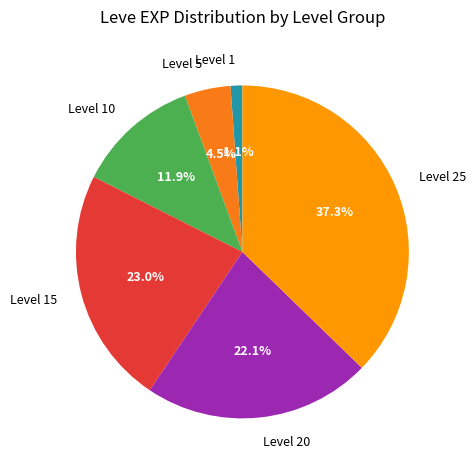

Rank the categories by value from lowest to highest.

Level 1, Level 5, Level 10, Level 20, Level 15, Level 25